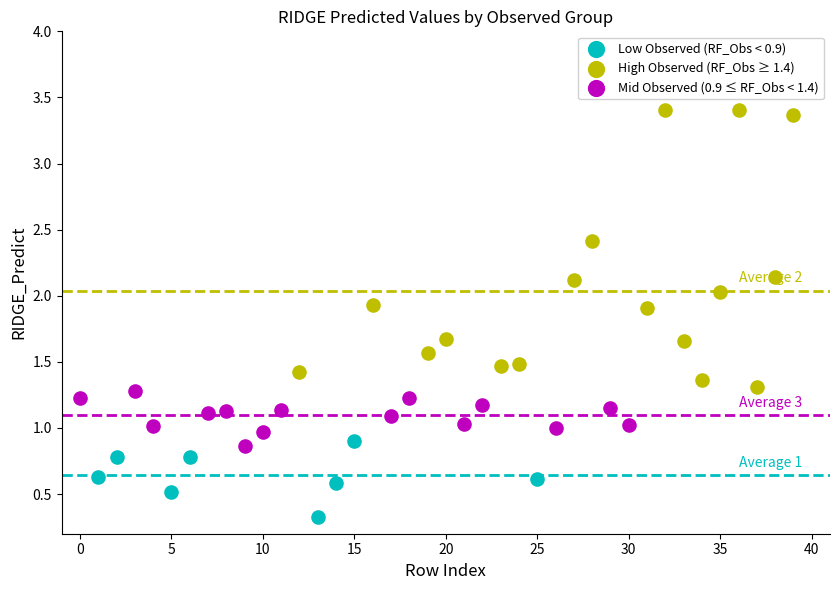

Which series has the widest spread of Y values?

High Observed (RF_Obs ≥ 1.4)